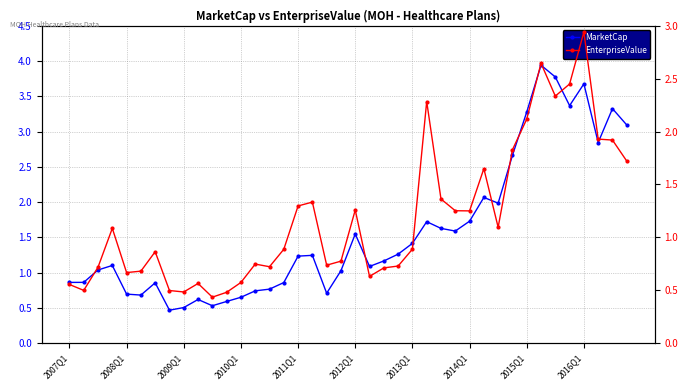

What is the lowest value of the MarketCap series?

0.5